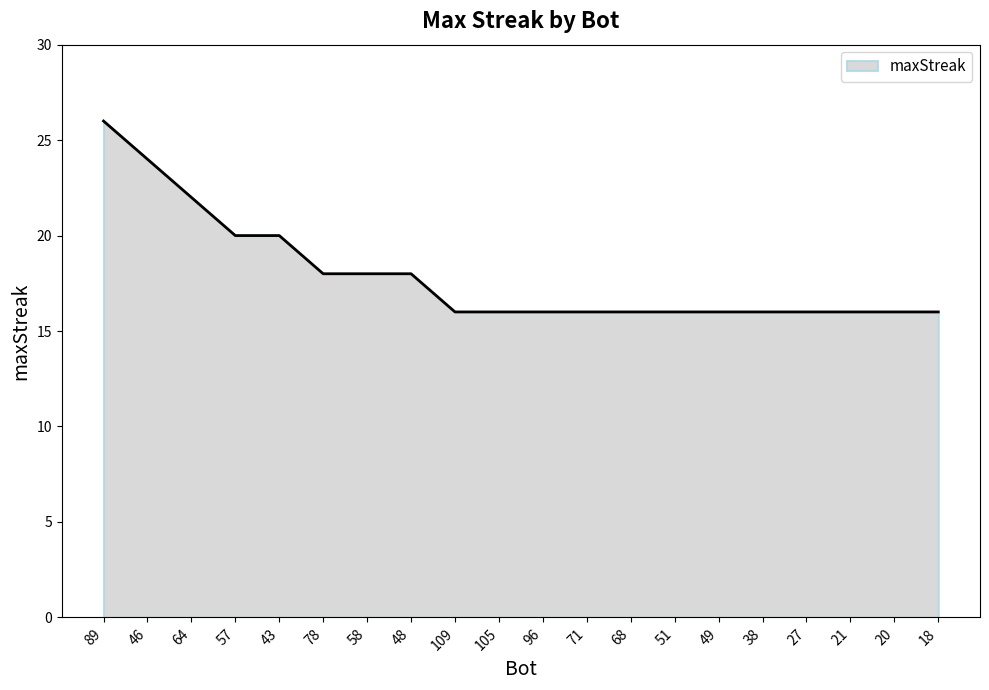

What is the difference between the maximum and minimum values?

10